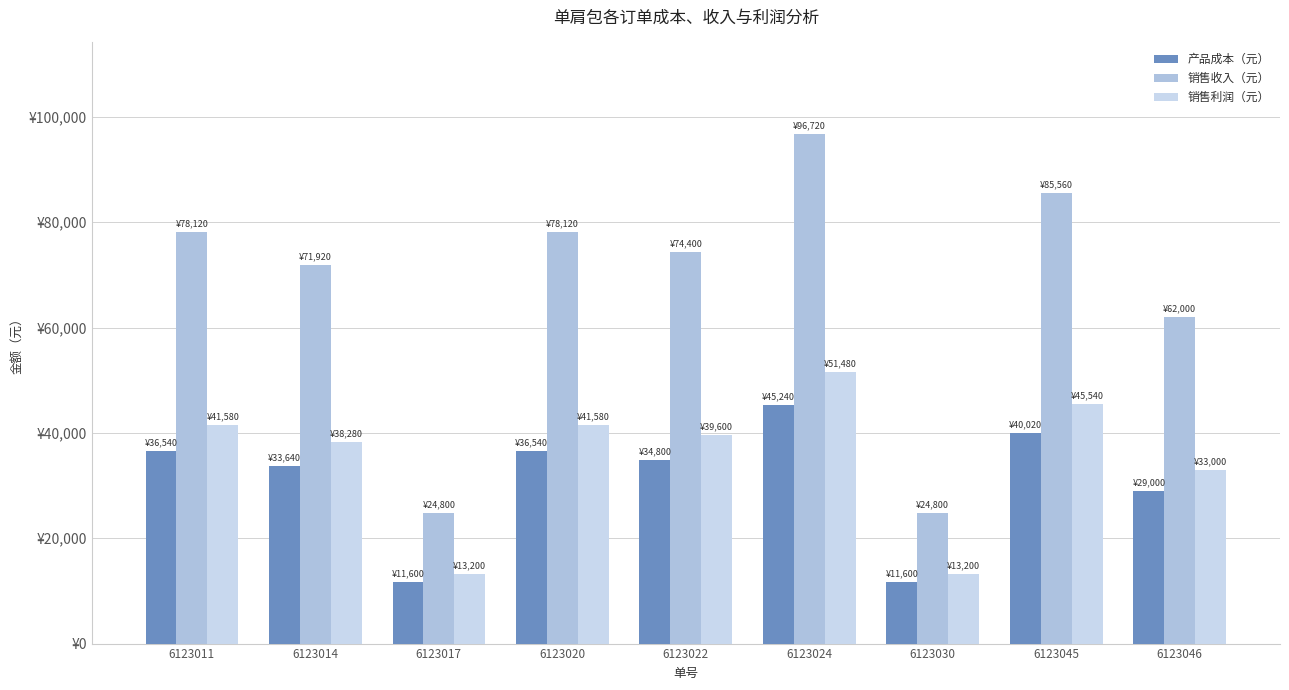

Does the chart contain stacked bars?

No